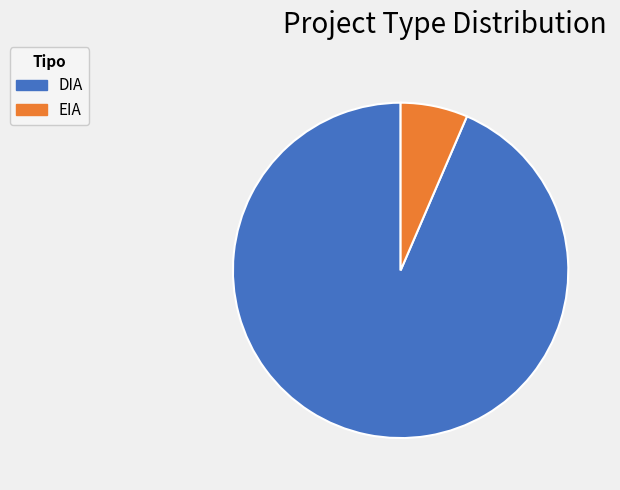

Is there any slice that represents more than half of the pie?

Yes